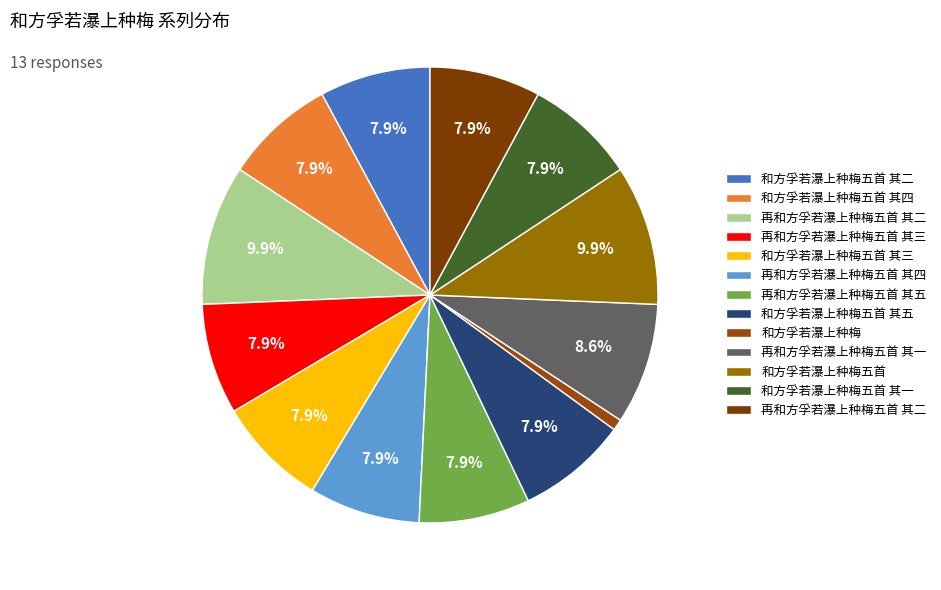

Is there any slice that represents more than half of the pie?

No